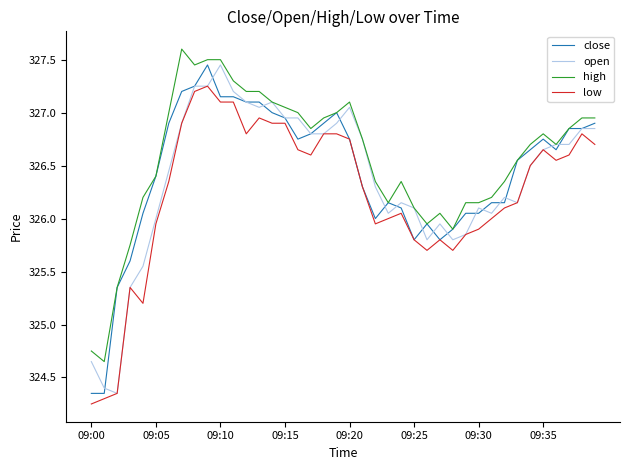

What is the maximum value shown in the chart?

327.6